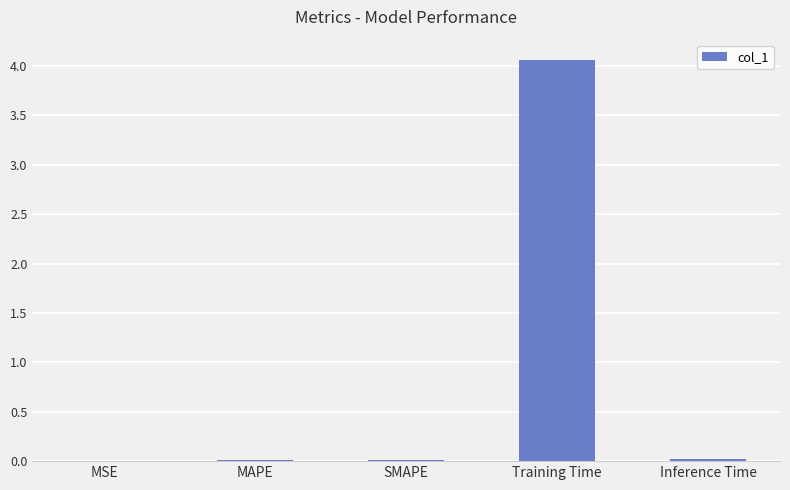

What is the approximate value at Training Time?

4.1